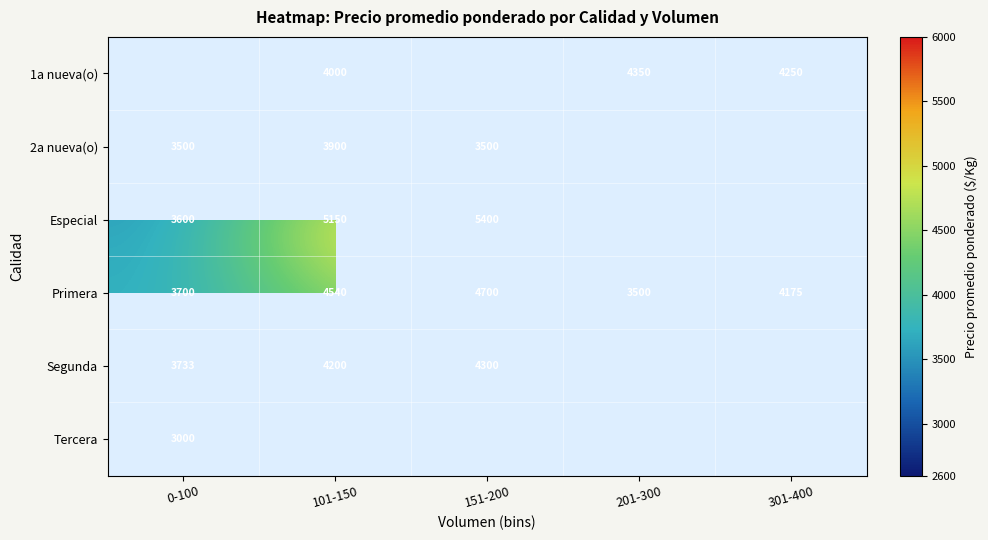

List the labels in order of Primera value, largest first.

151-200, 101-150, 301-400, 0-100, 201-300